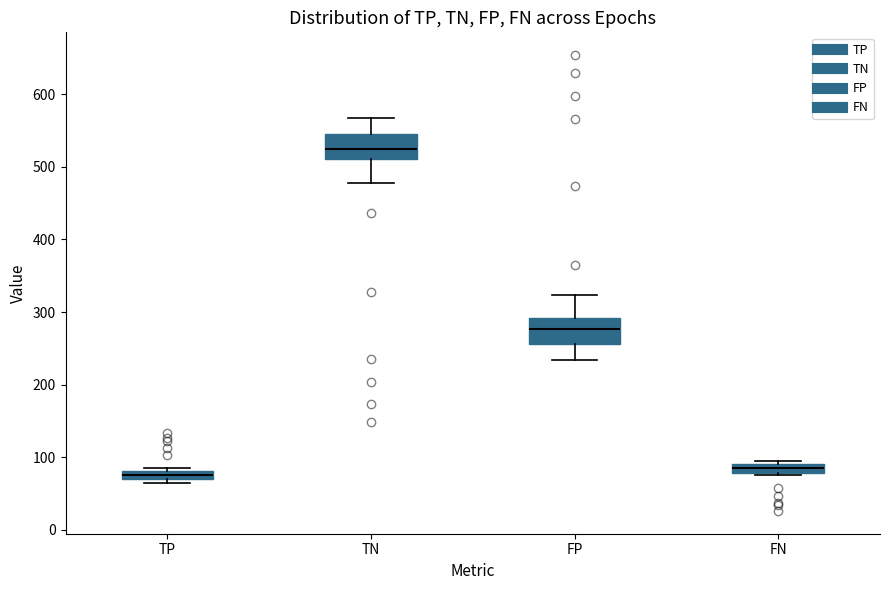

Which box's median line is the highest?

TN